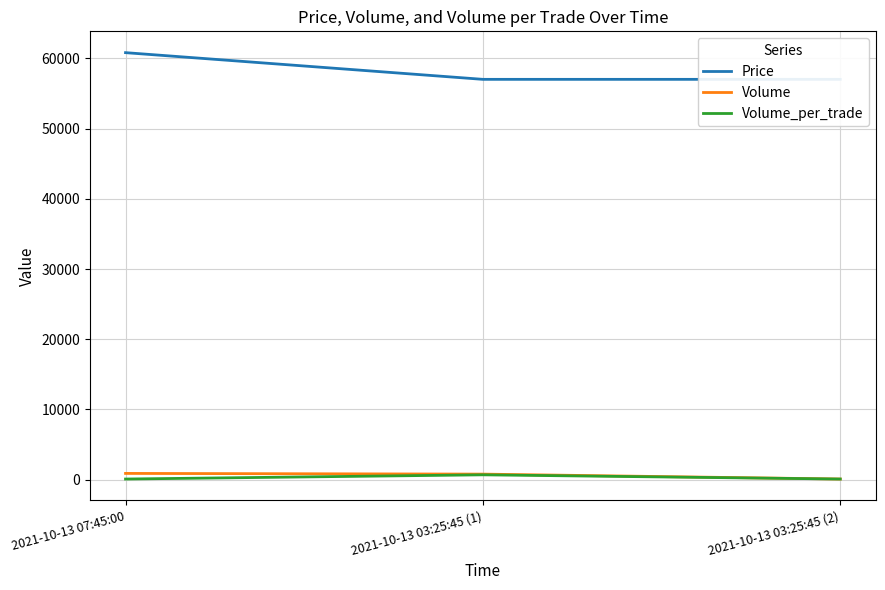

What is the average value of the Volume_per_trade series?

300